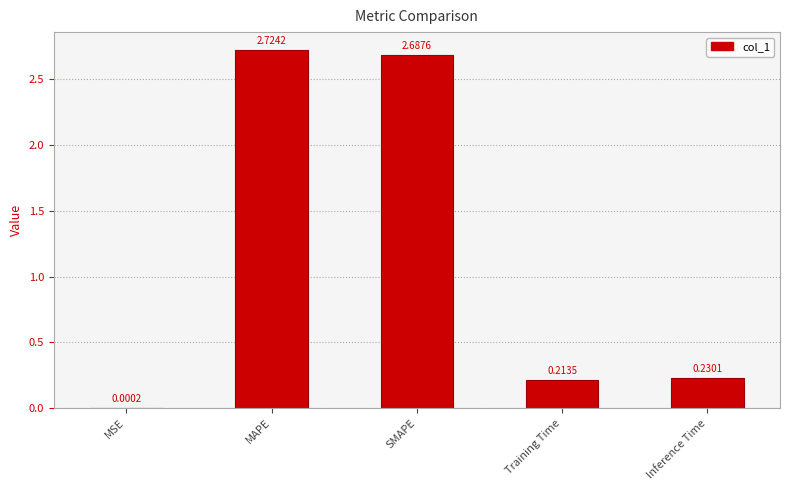

Which label corresponds to the largest value in the chart?

MAPE